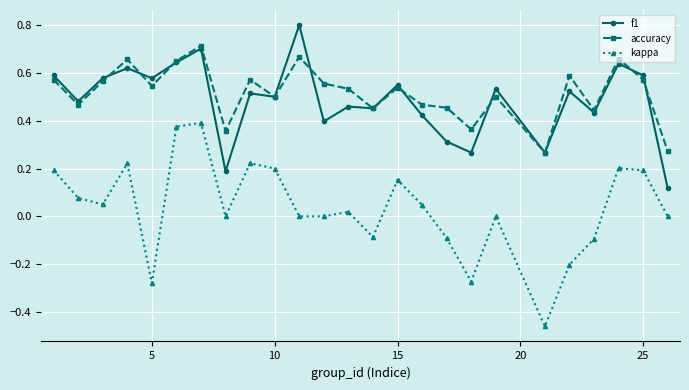

True or false: accuracy and kappa cross at least once.

False